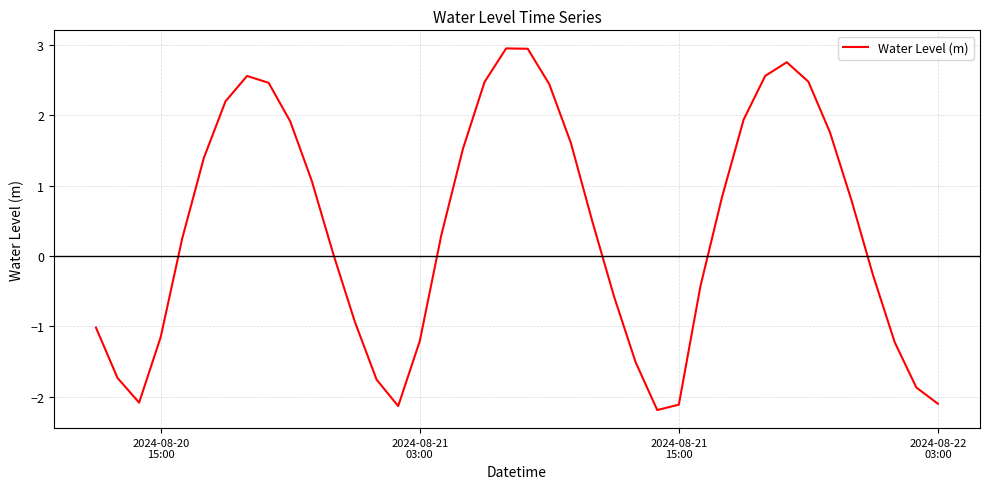

What is the average value?

0.4